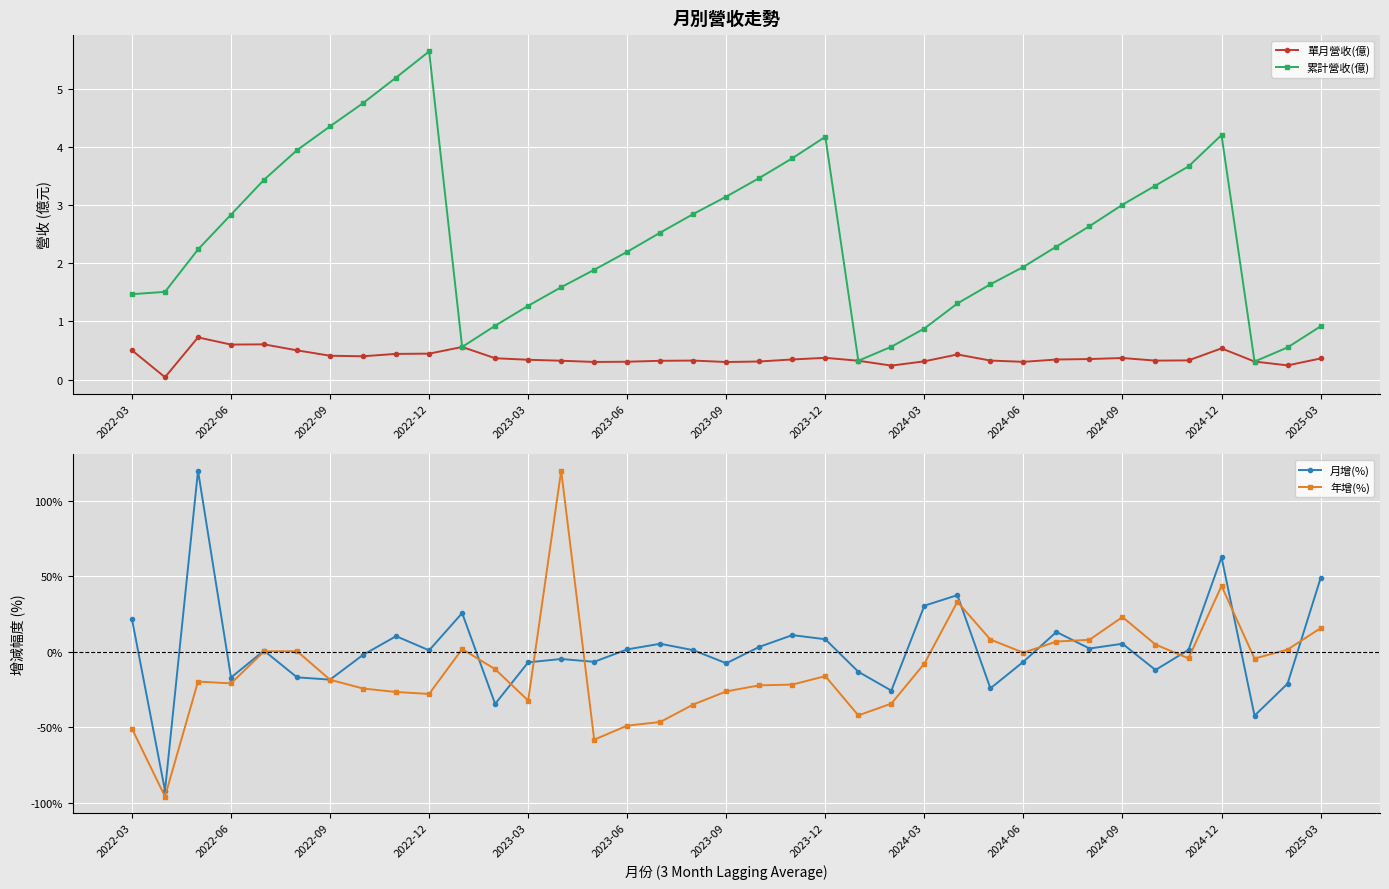

What is the approximate value of 月增(%) at 2022-06?

-17.1